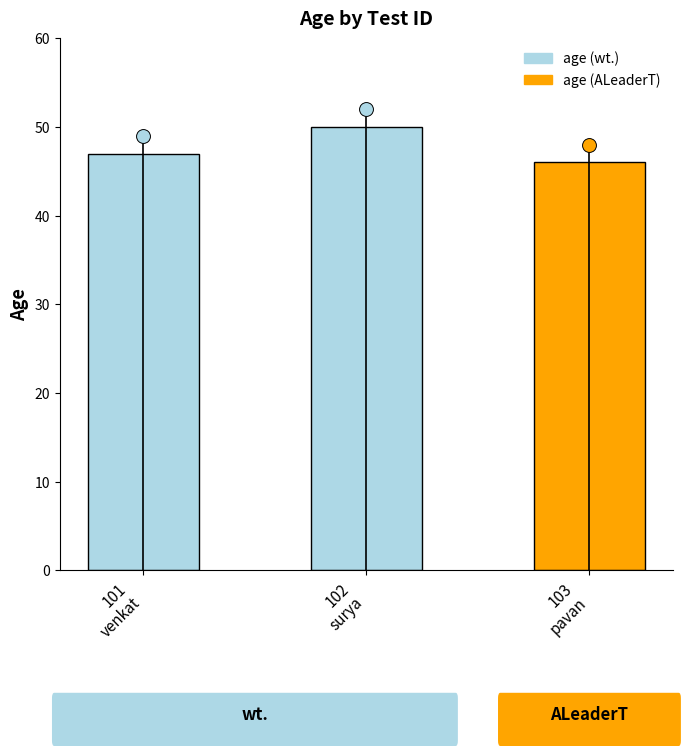

What is the change in value from 102
surya to 103
pavan?

-4